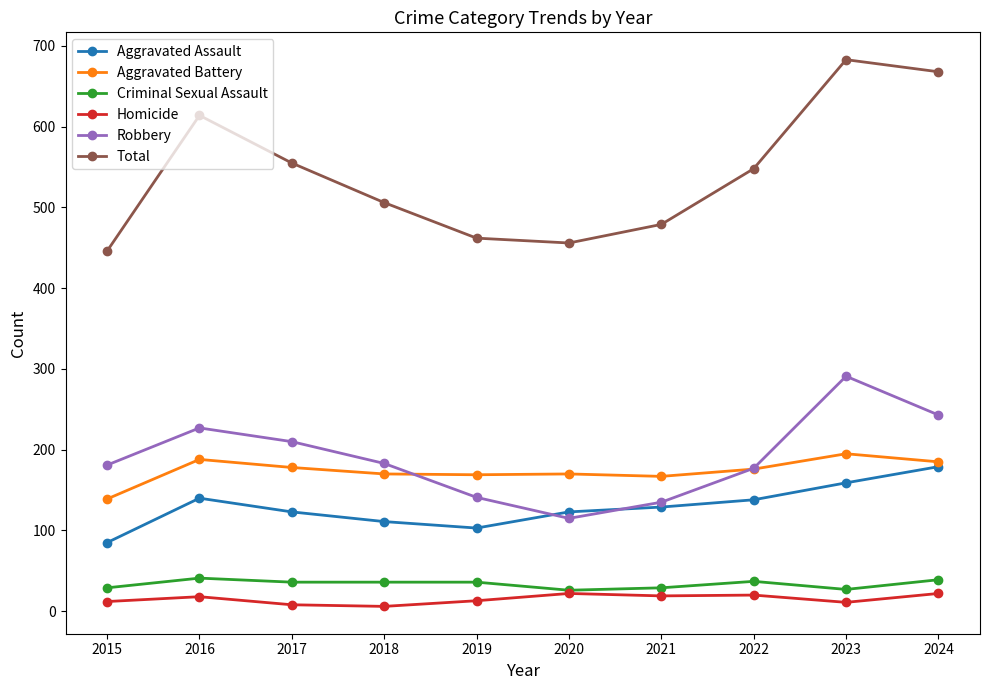

True or false: Aggravated Assault has more than 1 interior local peaks.

False